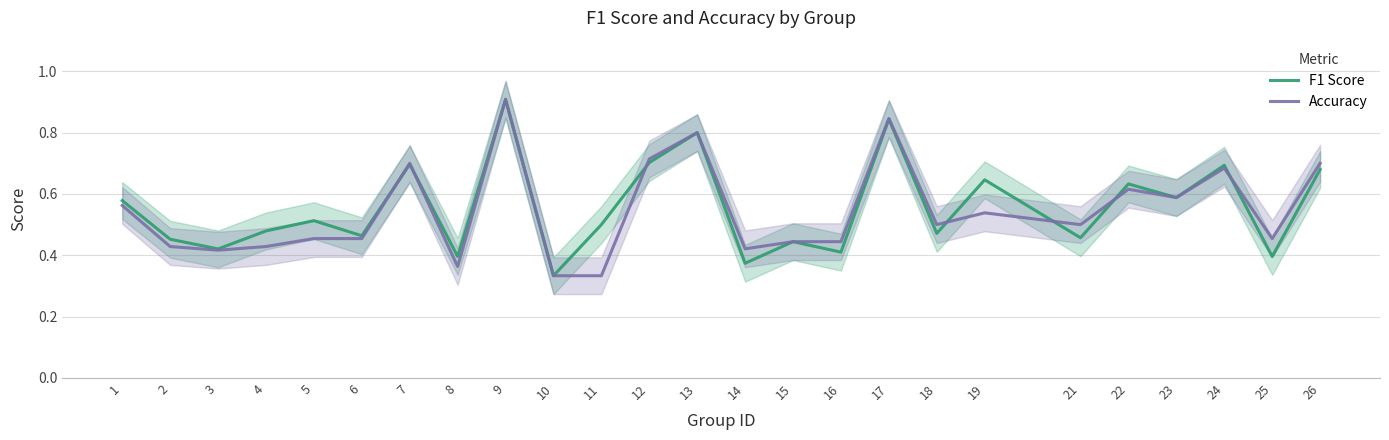

At which label does Accuracy reach its minimum?

10